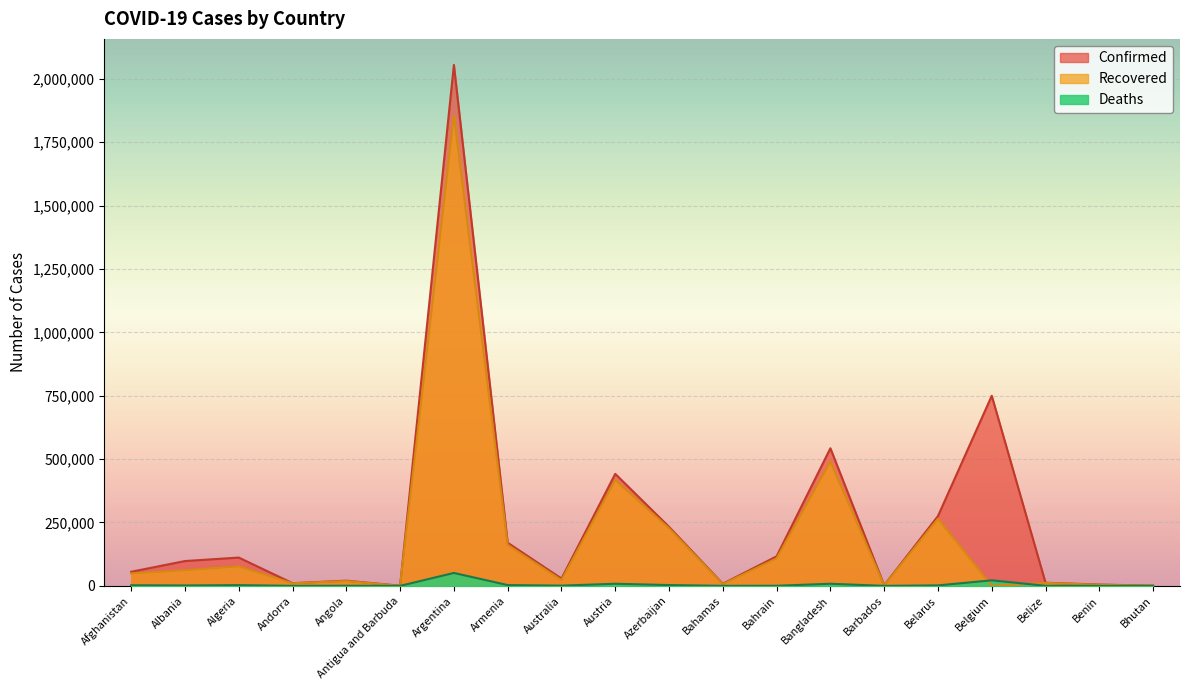

At which category does the chart reach its peak across all series?

Argentina